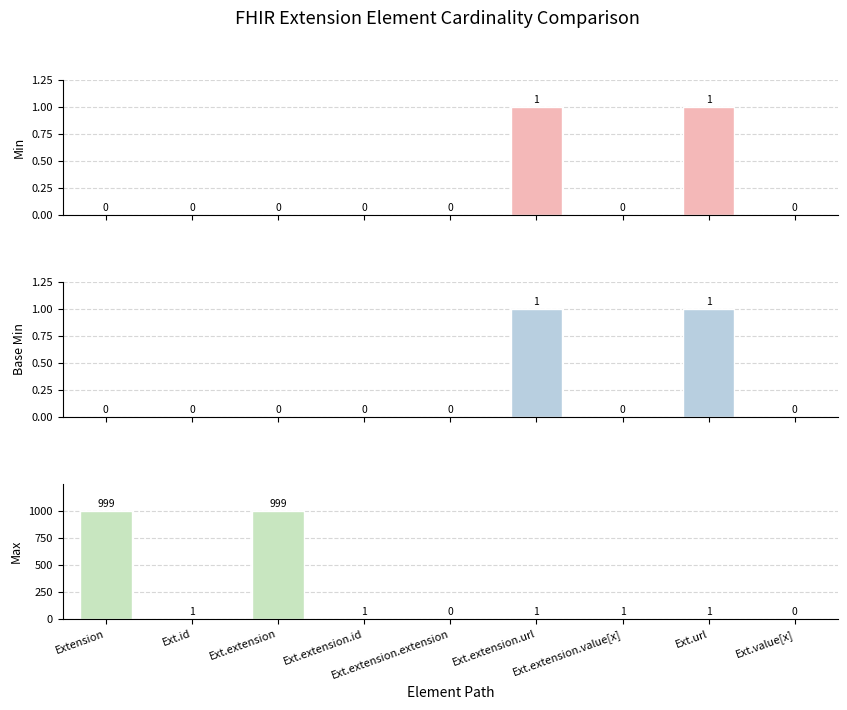

How many bars are there in each group?

3